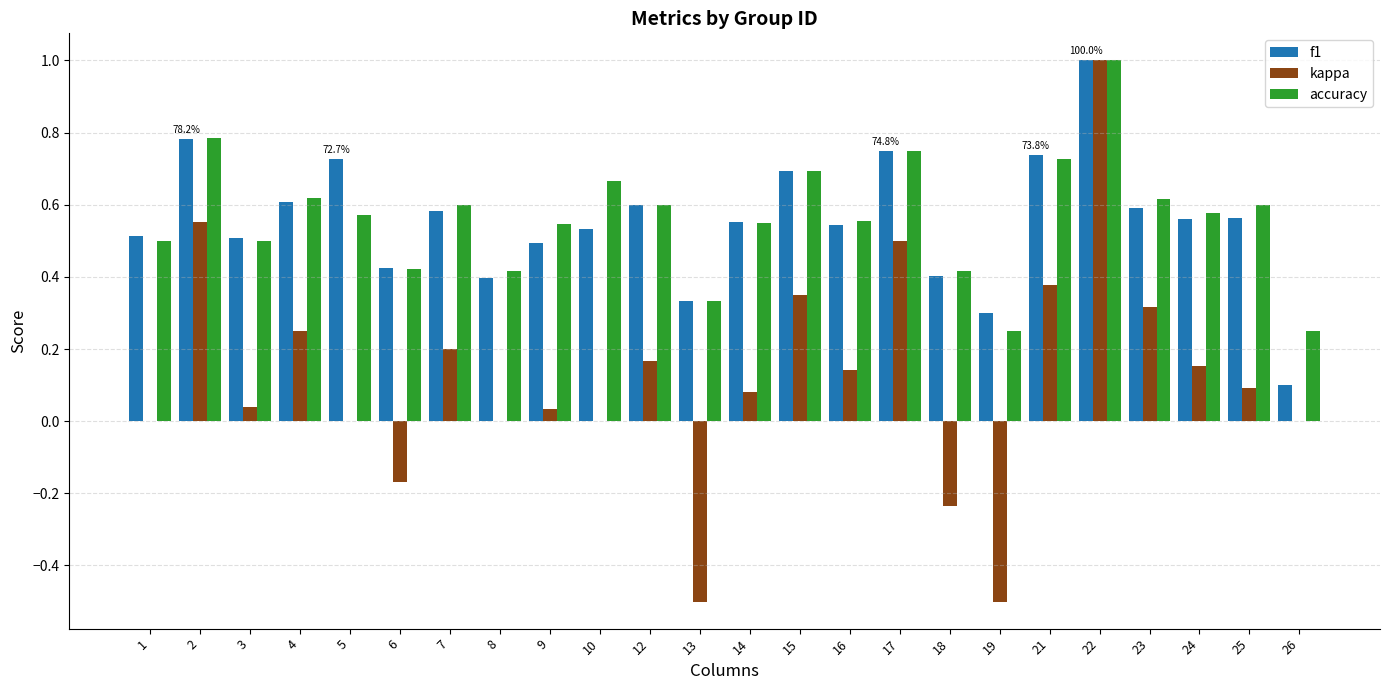

What is the sum of all kappa values?

2.9